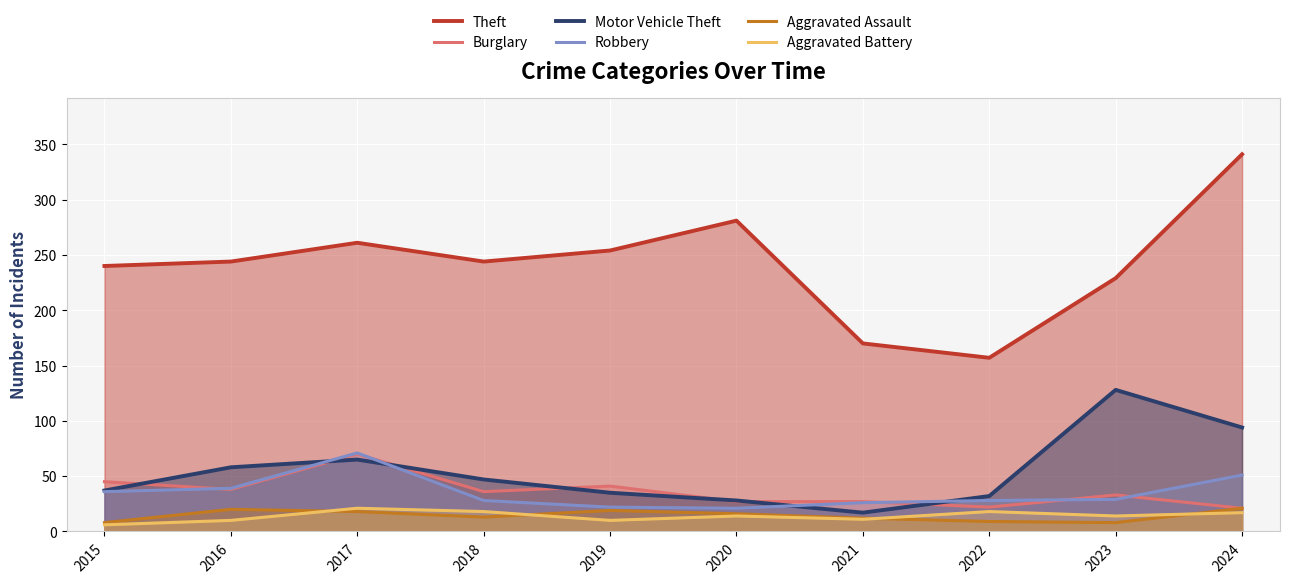

At which category does the chart reach its minimum across all series?

2015